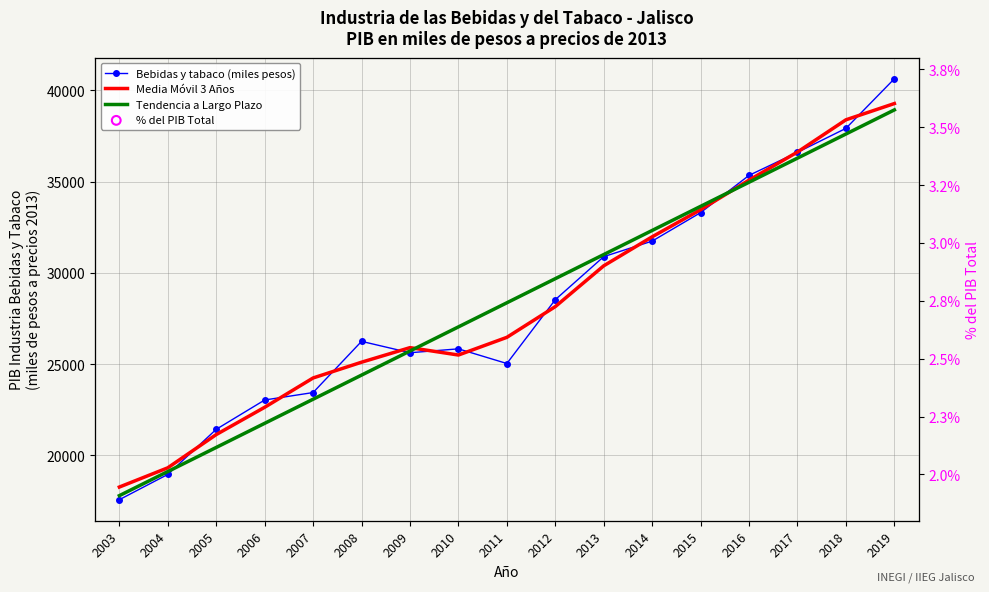

Which series has the largest Y range (max minus min)?

Bebidas y tabaco (miles pesos)